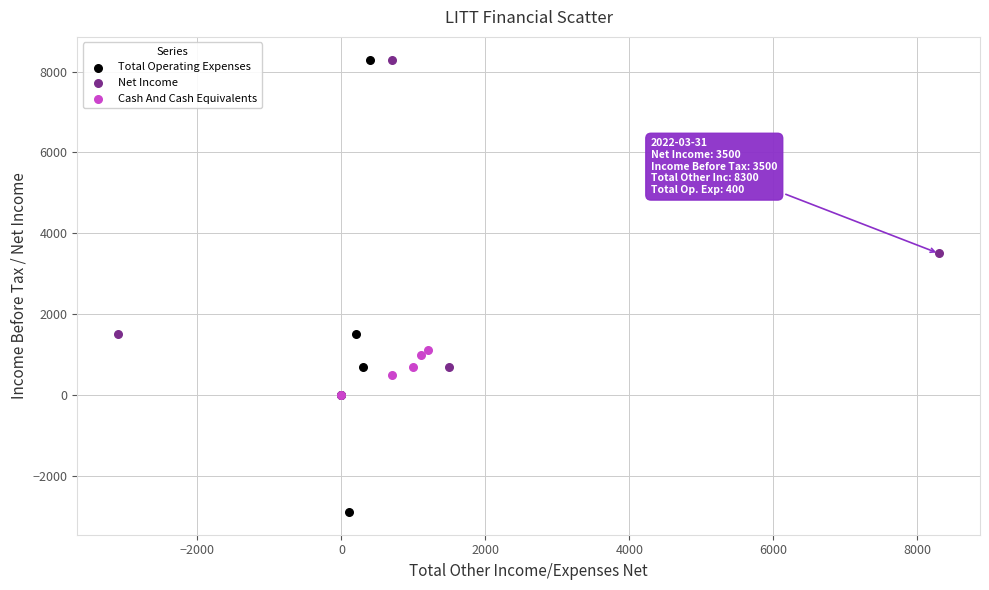

Which series contains the lowest Y value?

Total Operating Expenses